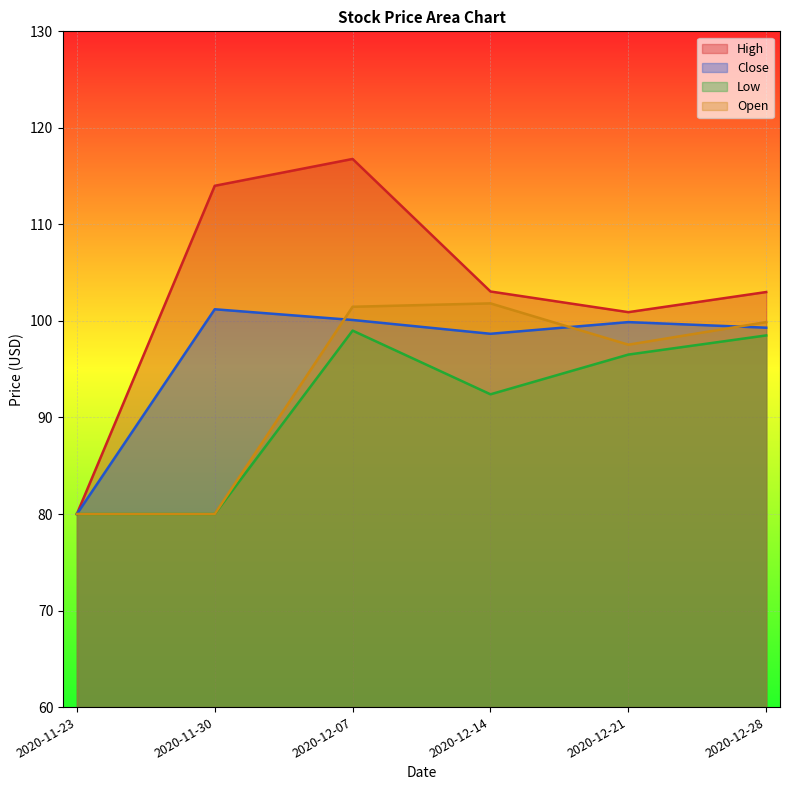

What is the total value across all series at 2020-11-23?

320.0